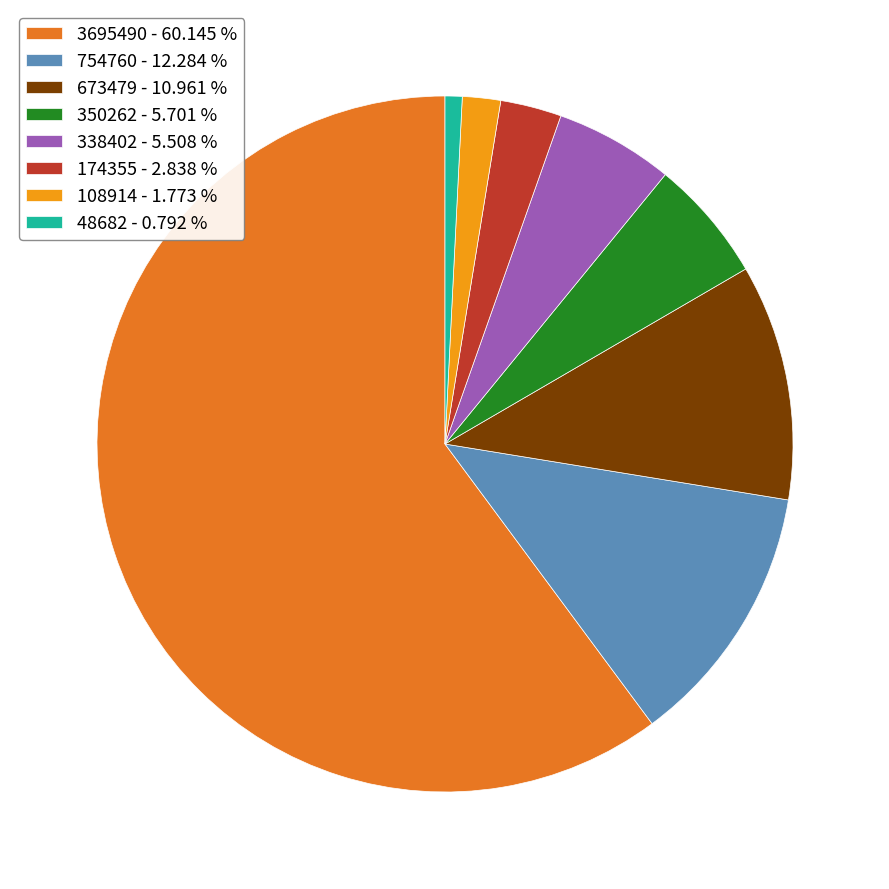

Do 338402 - 5.508 % and 350262 - 5.701 % together represent more than half of the pie?

No